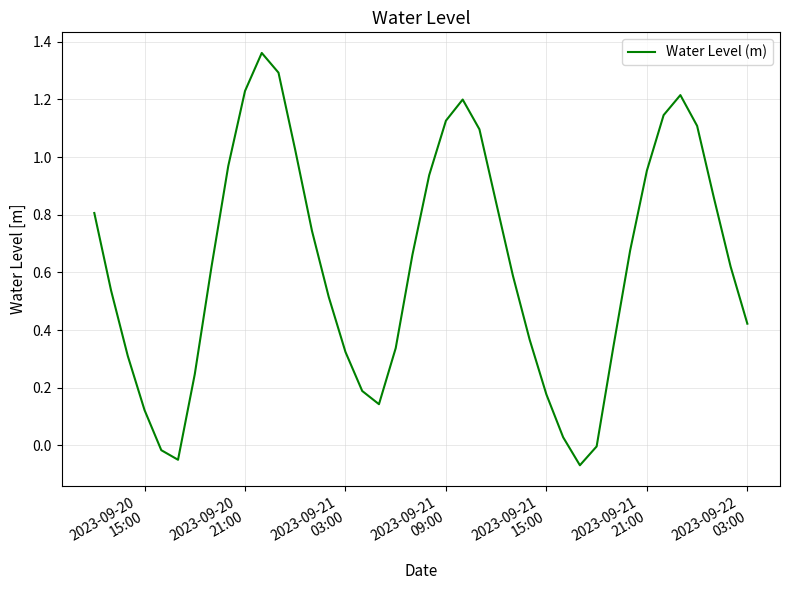

What is the value of the 3rd point from the left?

0.3